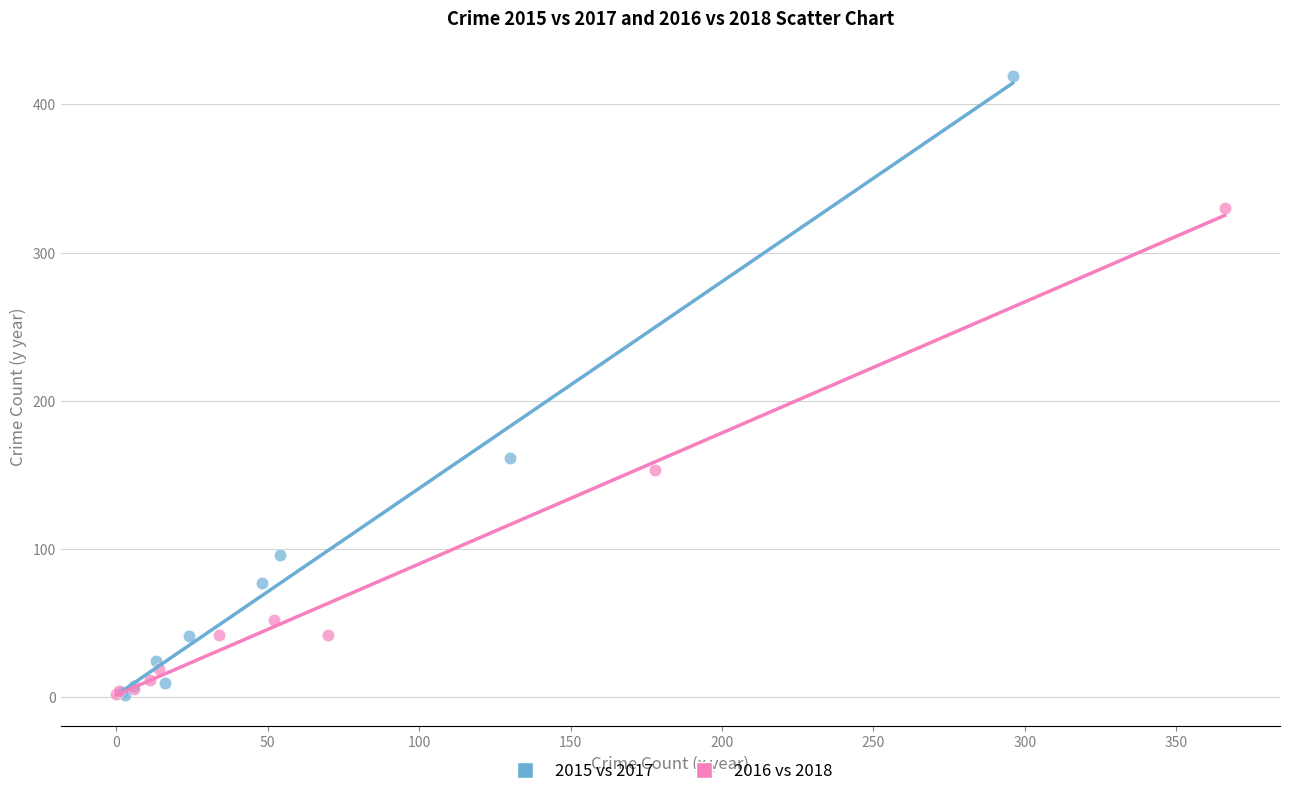

Which series has the widest spread of Y values?

2015 vs 2017